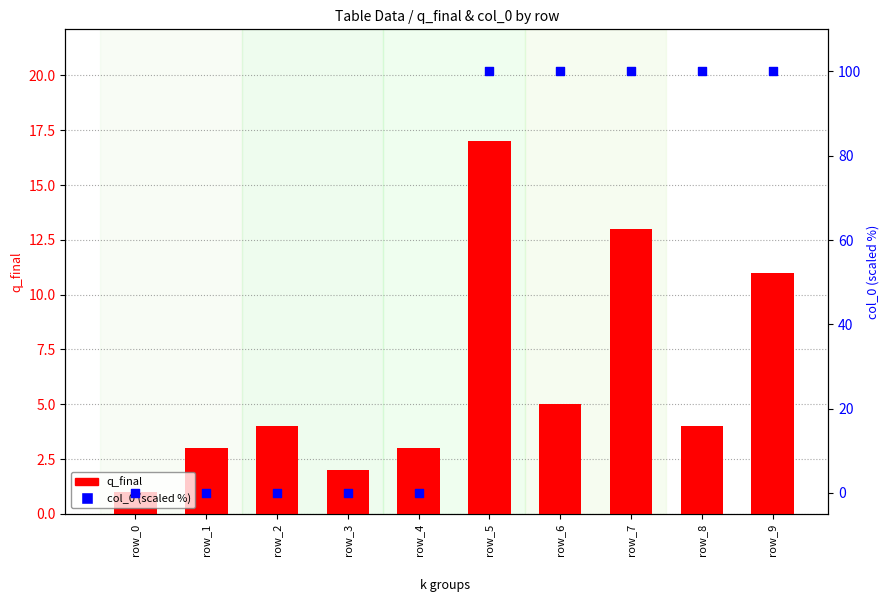

Which series contains the highest Y value?

col_0 (scaled %)